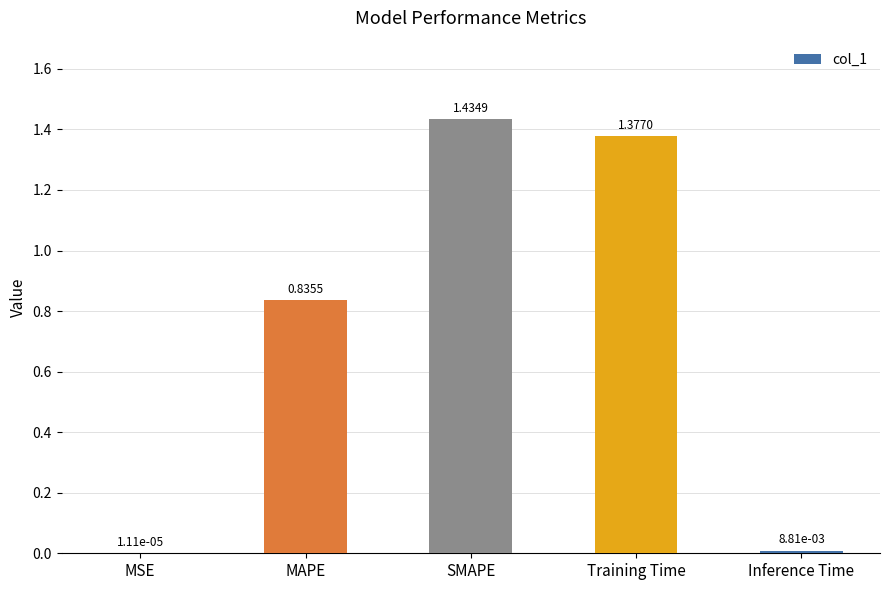

Which label corresponds to the largest value in the chart?

SMAPE